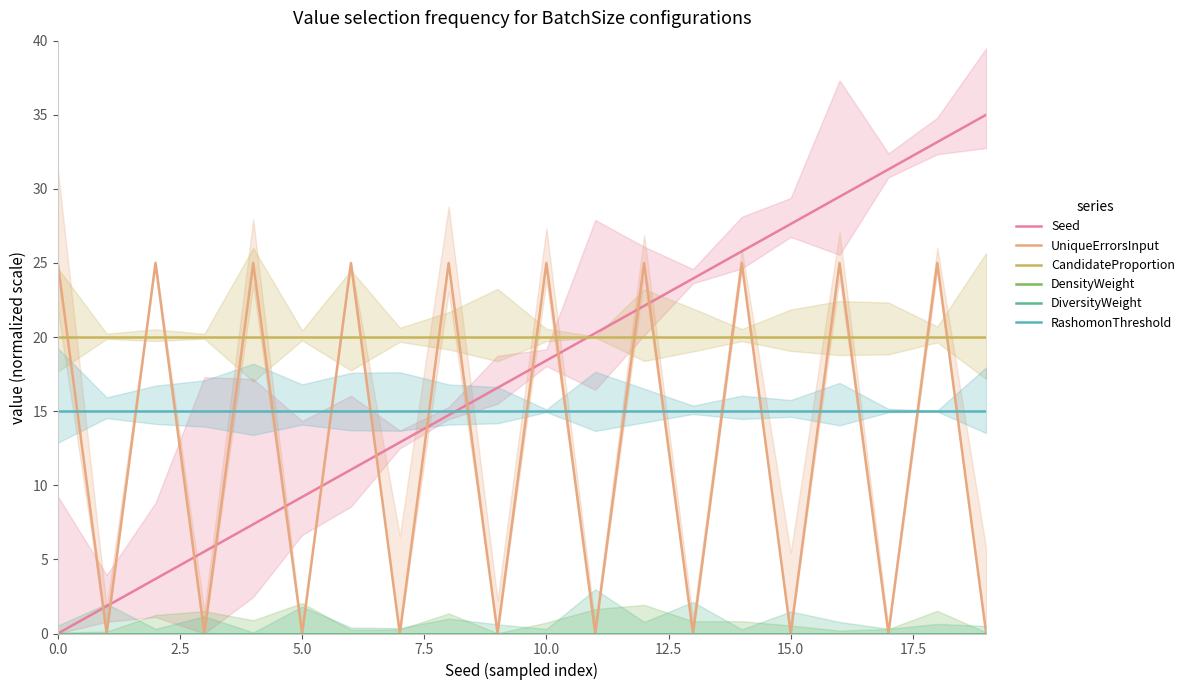

Which series changed the most between 10 and 19?

UniqueErrorsInput